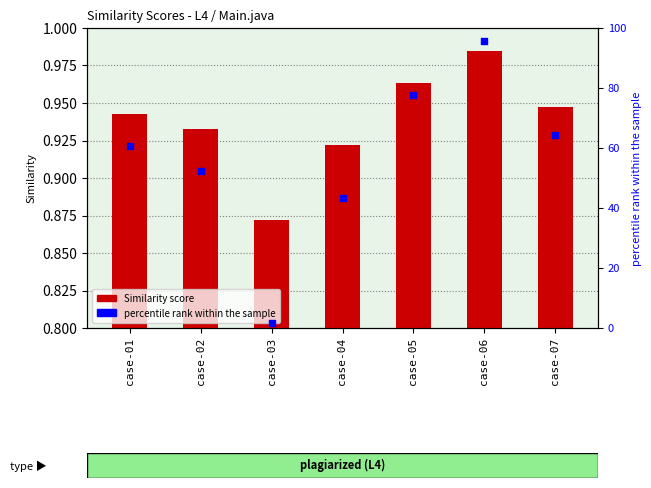

At which category is the sum across all series the highest?

case-06